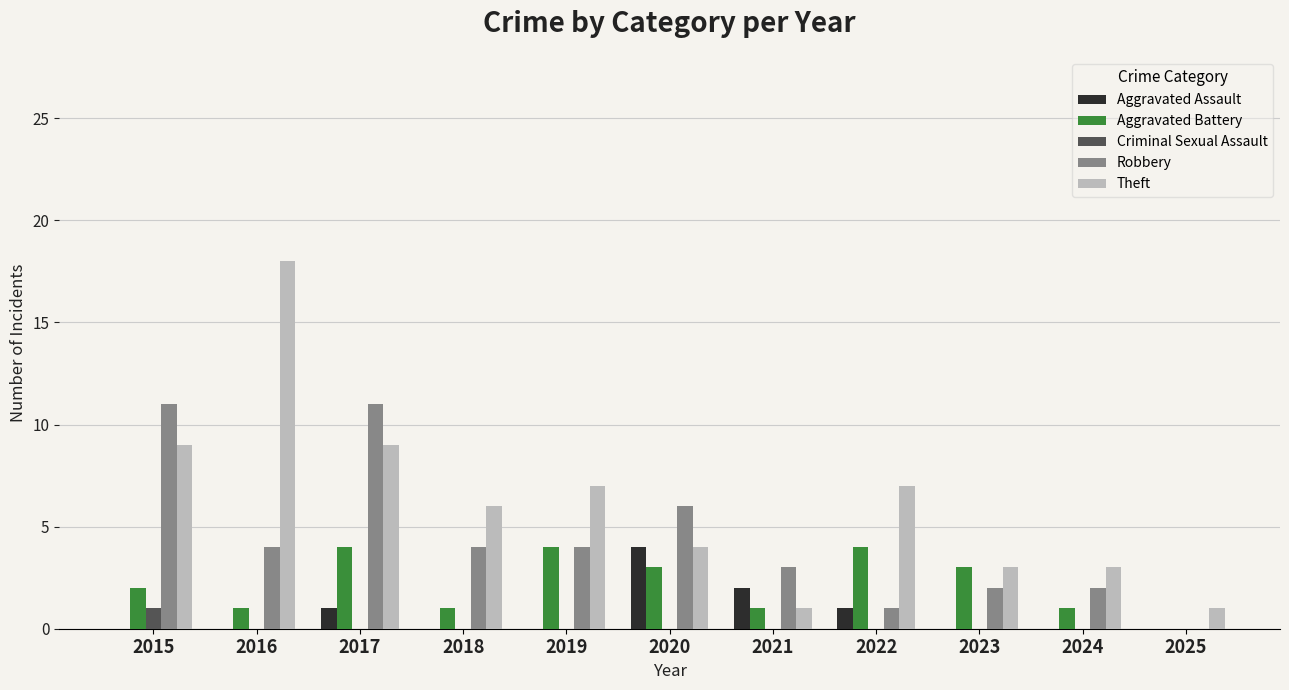

What is the sum of all Aggravated Battery values?

24